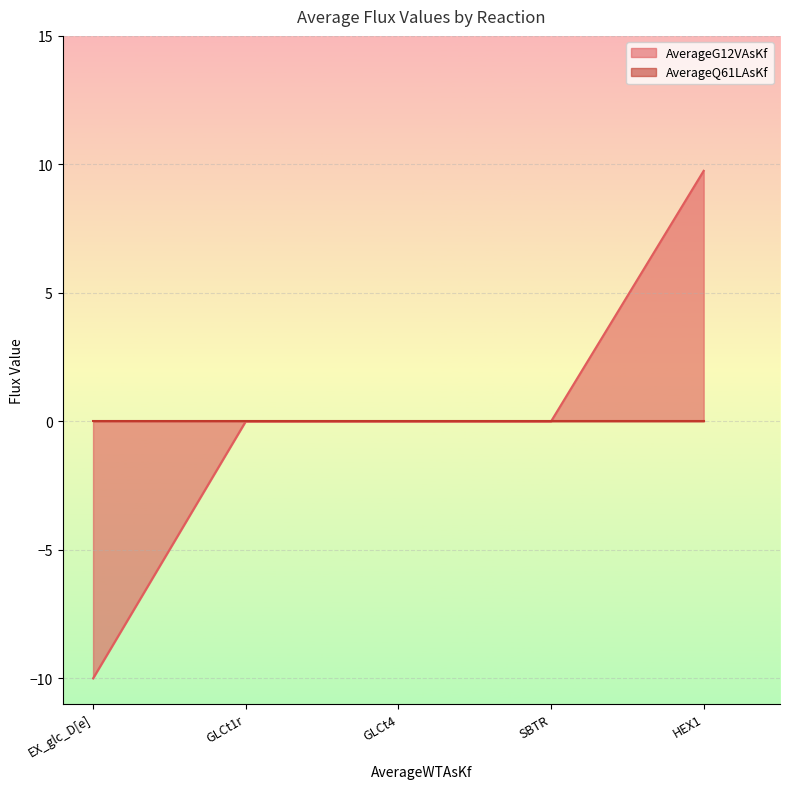

Count the number of data series in this chart.

2